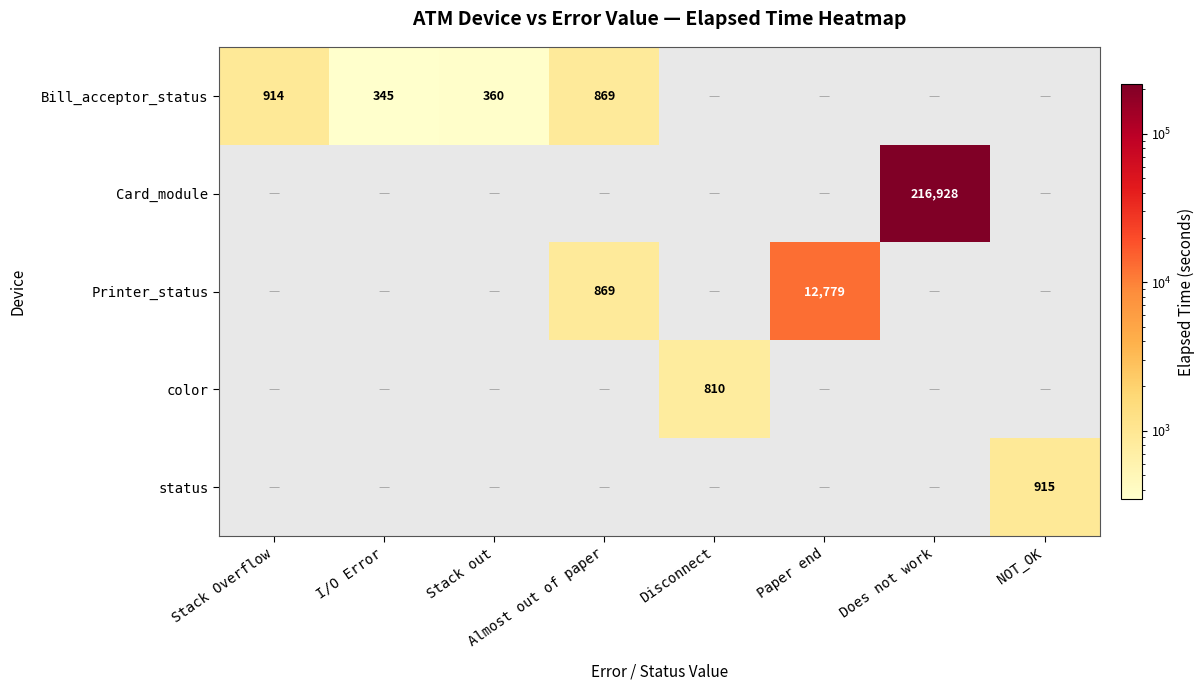

Which has a higher value, Stack Overflow or I/O Error?

Stack Overflow